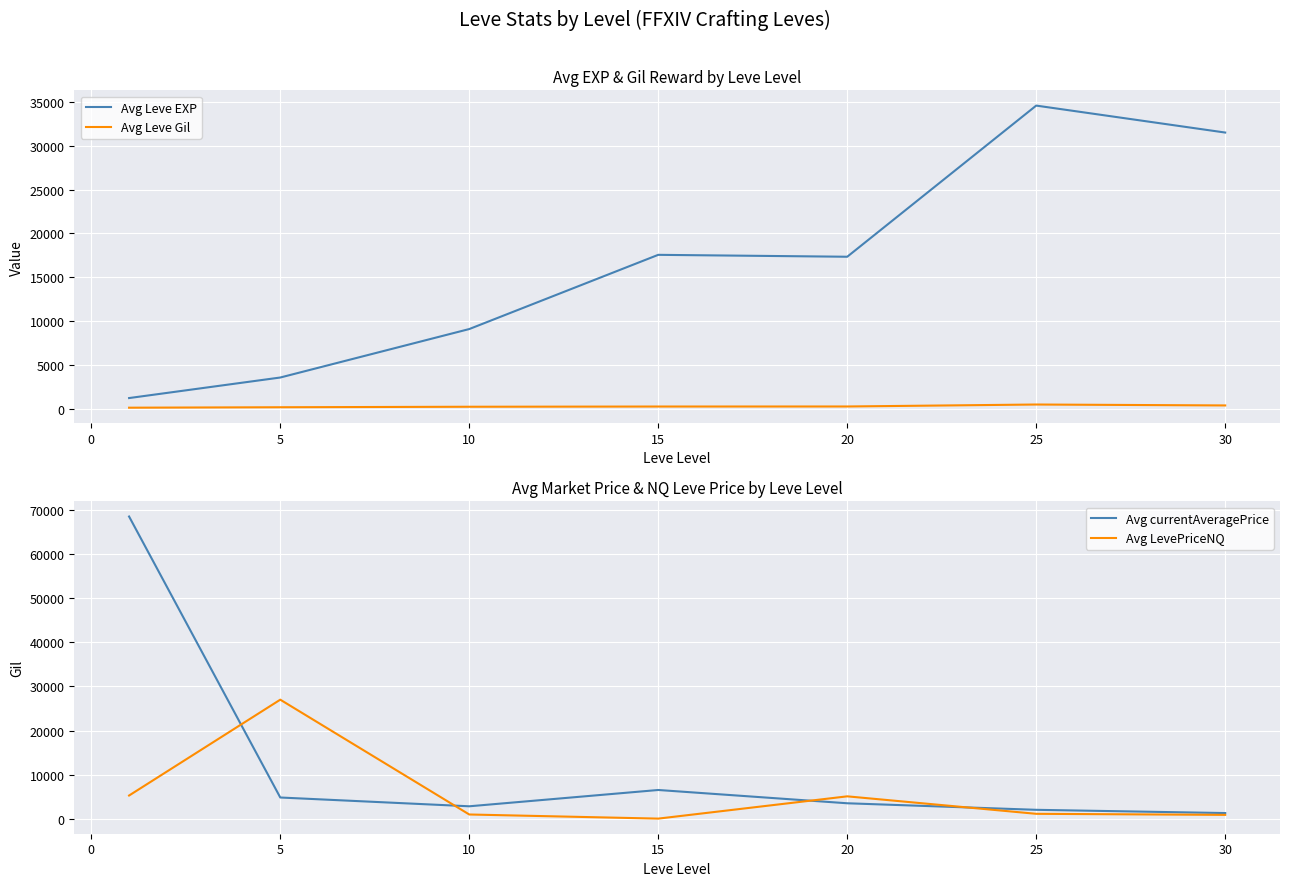

What is the approximate value of Avg Leve Gil at 5?

164